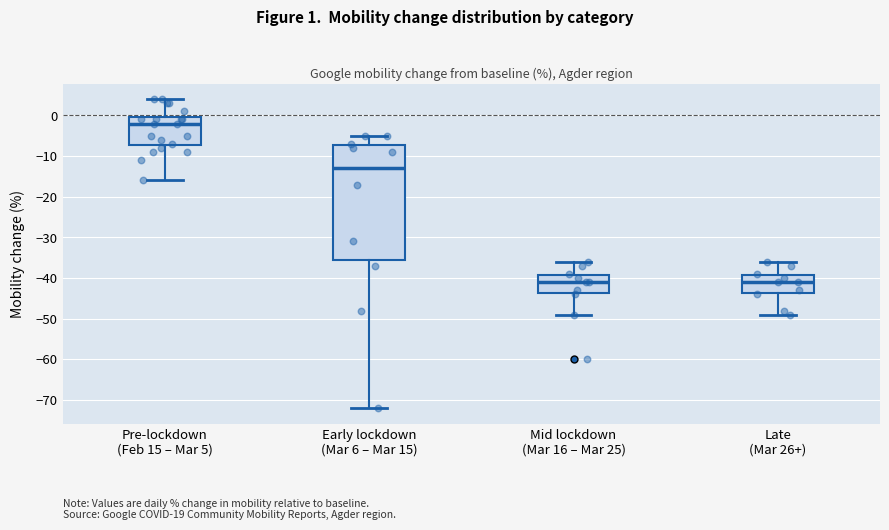

Which box is the tallest, from its lower edge to its upper edge?

Early lockdown (Mar 6 – Mar 15)